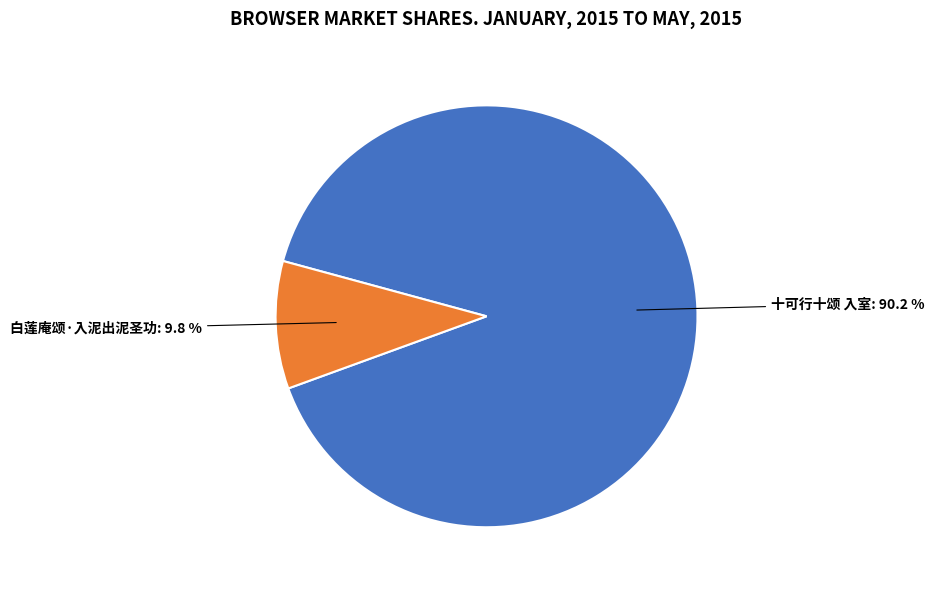

True or false: 十可行十颂 入室 accounts for 90% of the total.

True